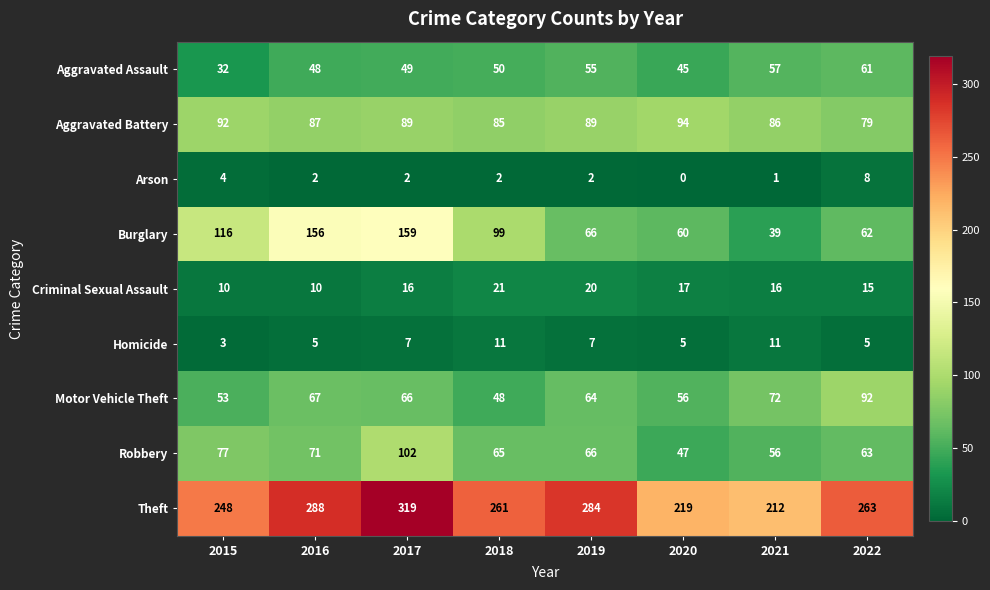

Rank the series at 2017 from lowest to highest value.

Arson, Homicide, Criminal Sexual Assault, Aggravated Assault, Motor Vehicle Theft, Aggravated Battery, Robbery, Burglary, Theft